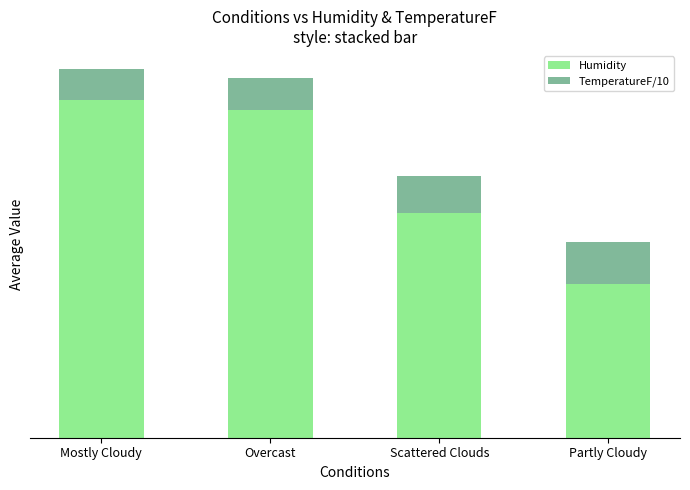

Does the chart contain stacked bars?

Yes